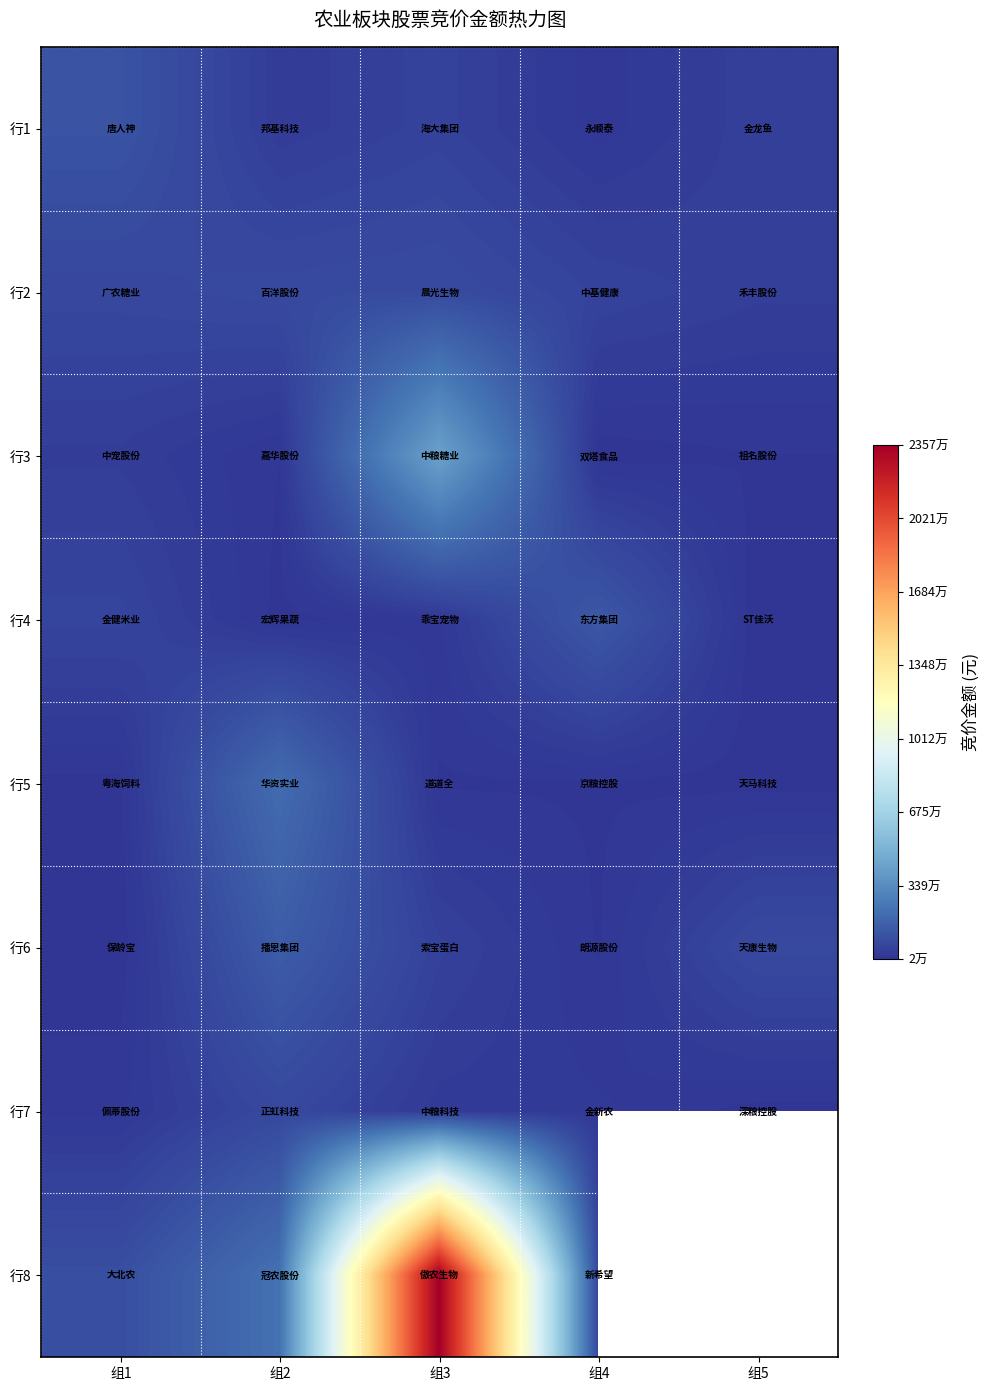

At 组2, list the series in order from largest to smallest.

行8, 行5, 行6, 行2, 行7, 行1, 行3, 行4